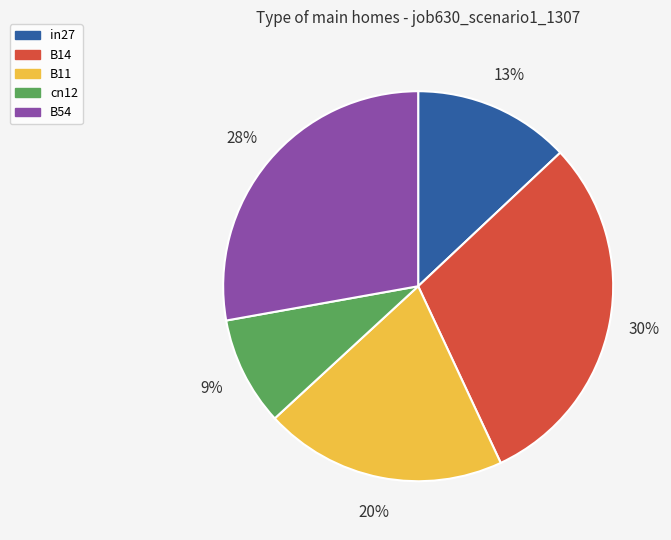

Is it true that B54 is 14% of the pie?

False